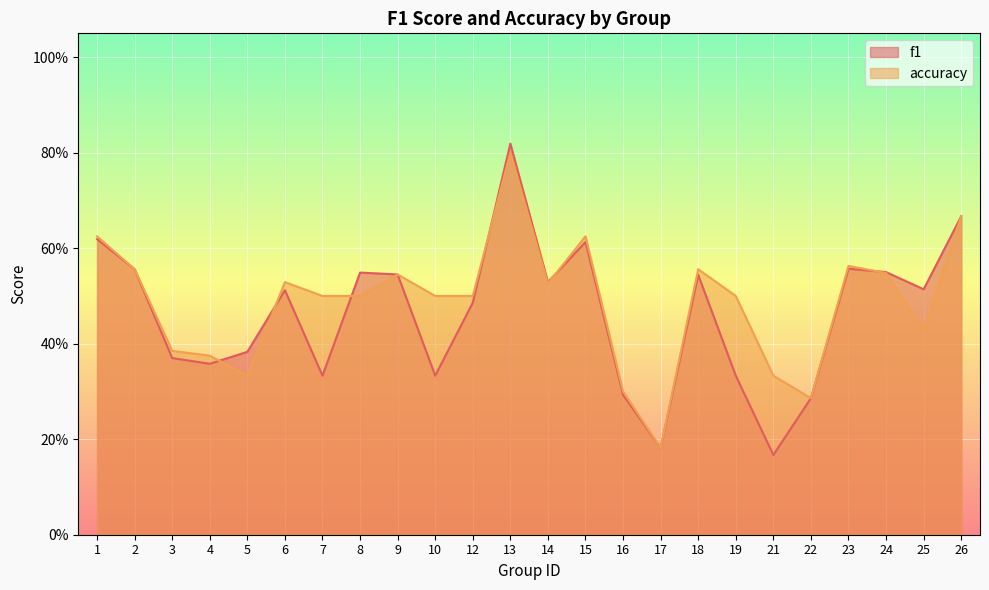

The f1 series shows 0.2 at 21. True or false?

True